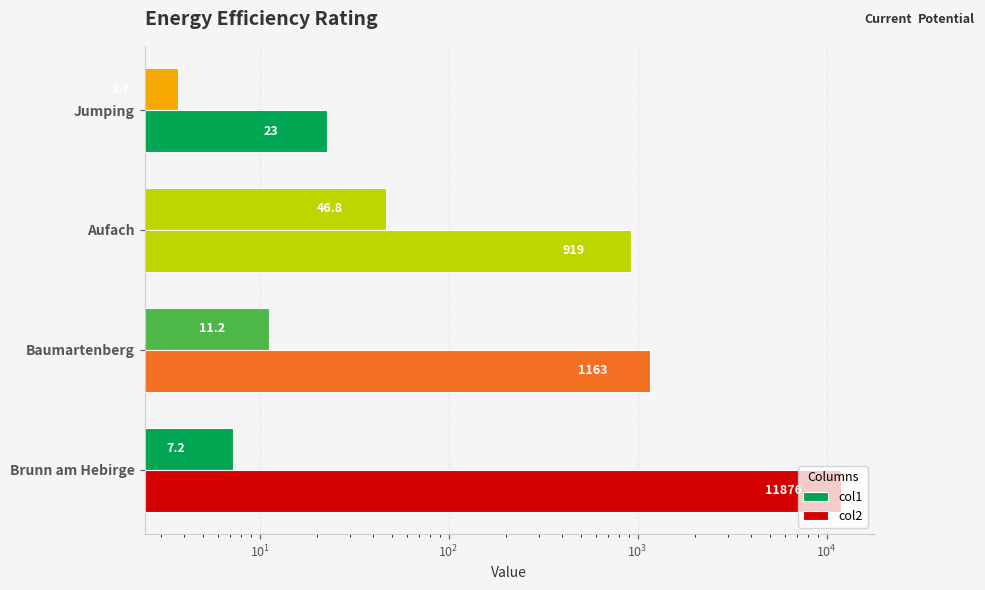

Are the bars grouped side by side (vs. stacked)?

Yes